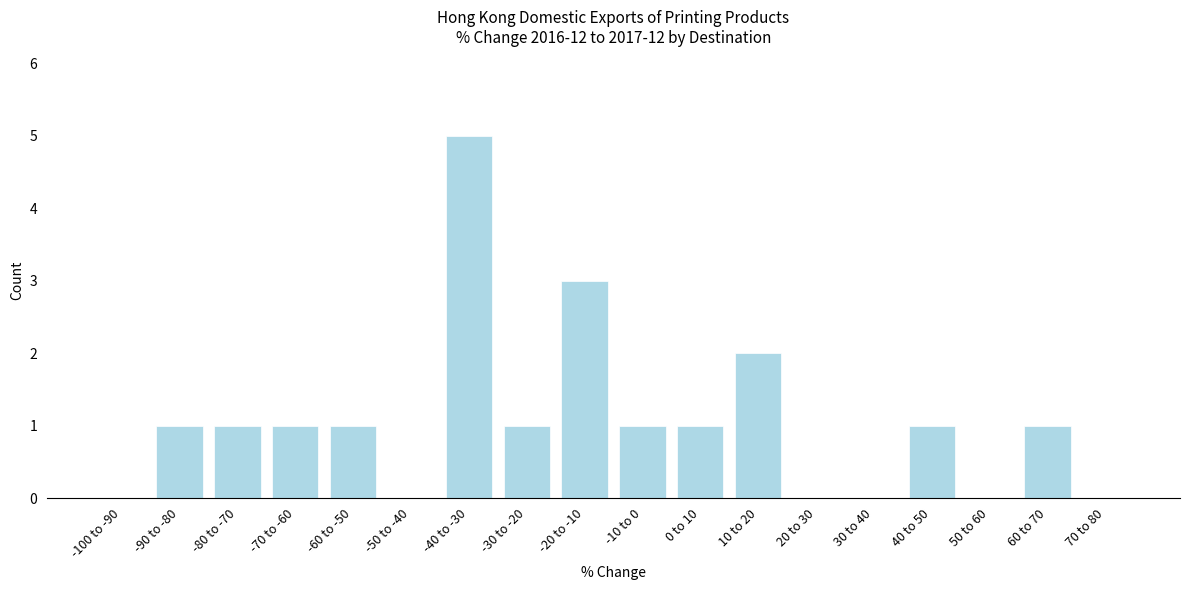

Reading left to right, extract all data points from this chart.

-100 to -90=0	-90 to -80=1	-80 to -70=1	-70 to -60=1	-60 to -50=1	-50 to -40=0	-40 to -30=5	-30 to -20=1	-20 to -10=3	-10 to 0=1	0 to 10=1	10 to 20=2	20 to 30=0	30 to 40=0	40 to 50=1	50 to 60=0	60 to 70=1	70 to 80=0